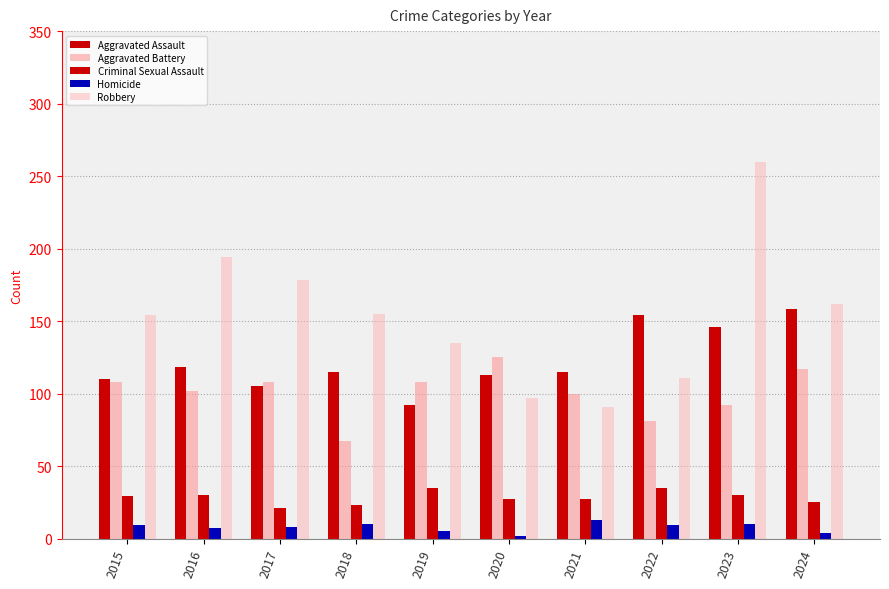

What is the value of the Criminal Sexual Assault bar at the 9th from the left?

30